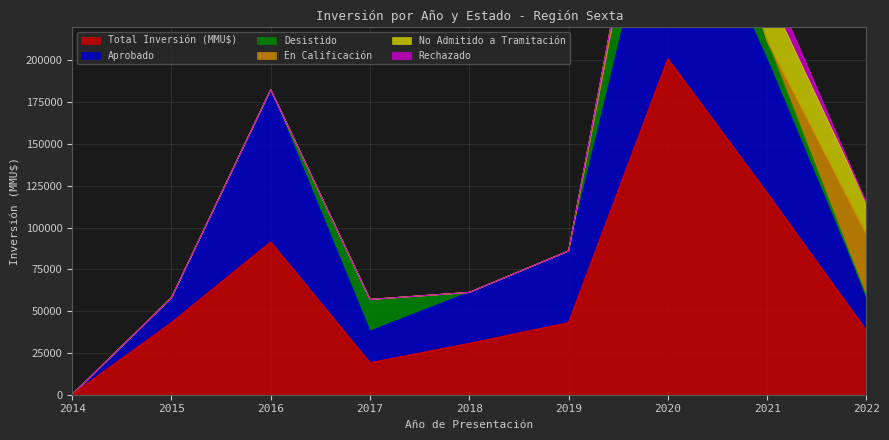

Which series has the largest total across all categories?

Total Inversión (MMU$)